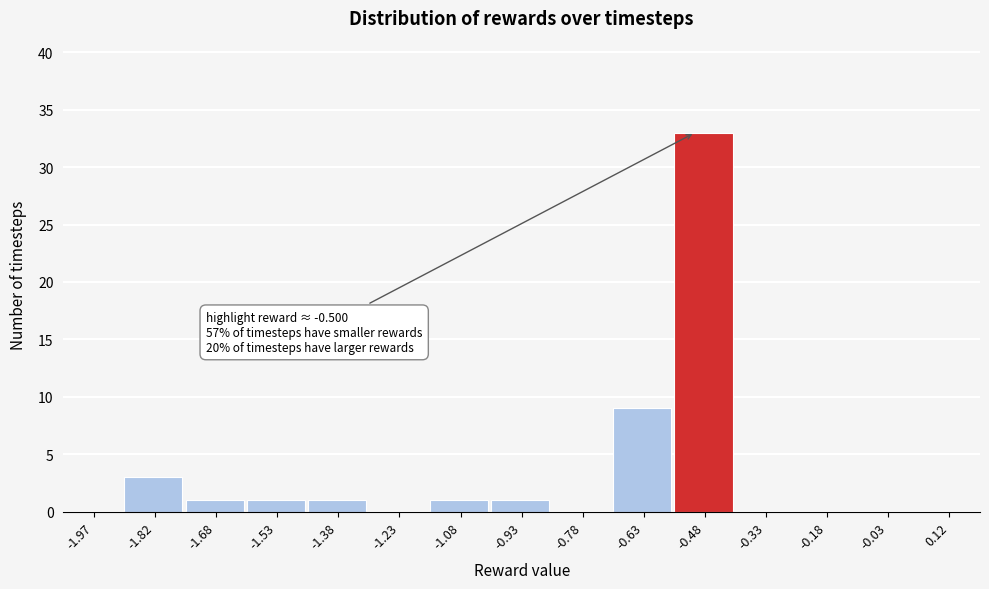

Over which range of the x-axis is the bar tallest?

-0.55 to -0.40